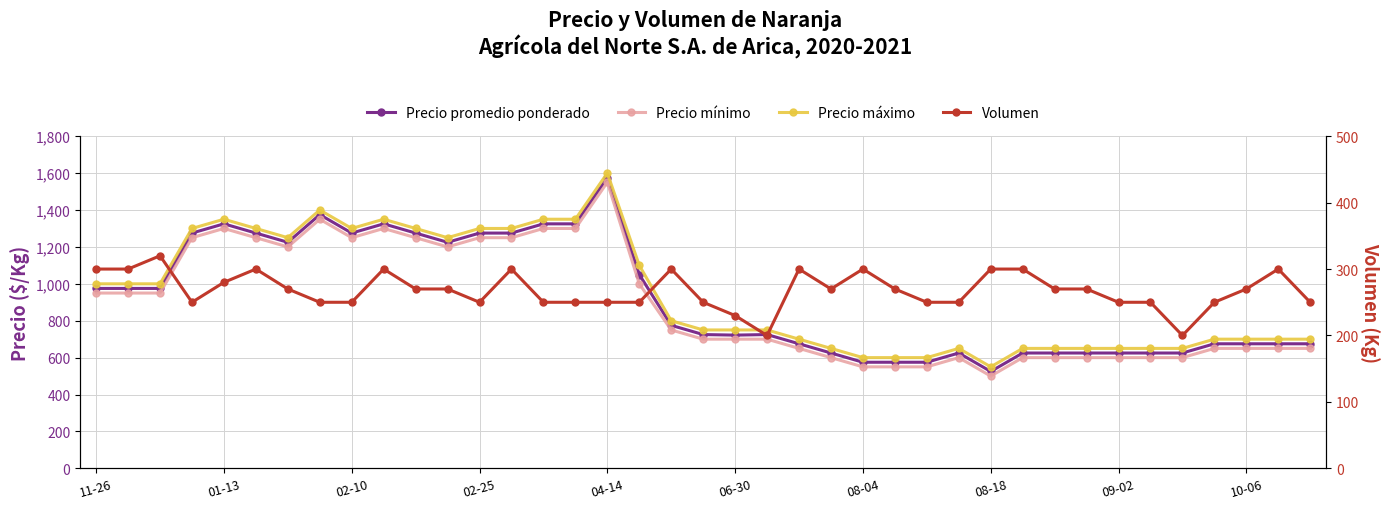

What is the difference between the second highest and second lowest values in the Precio mínimo series?

800